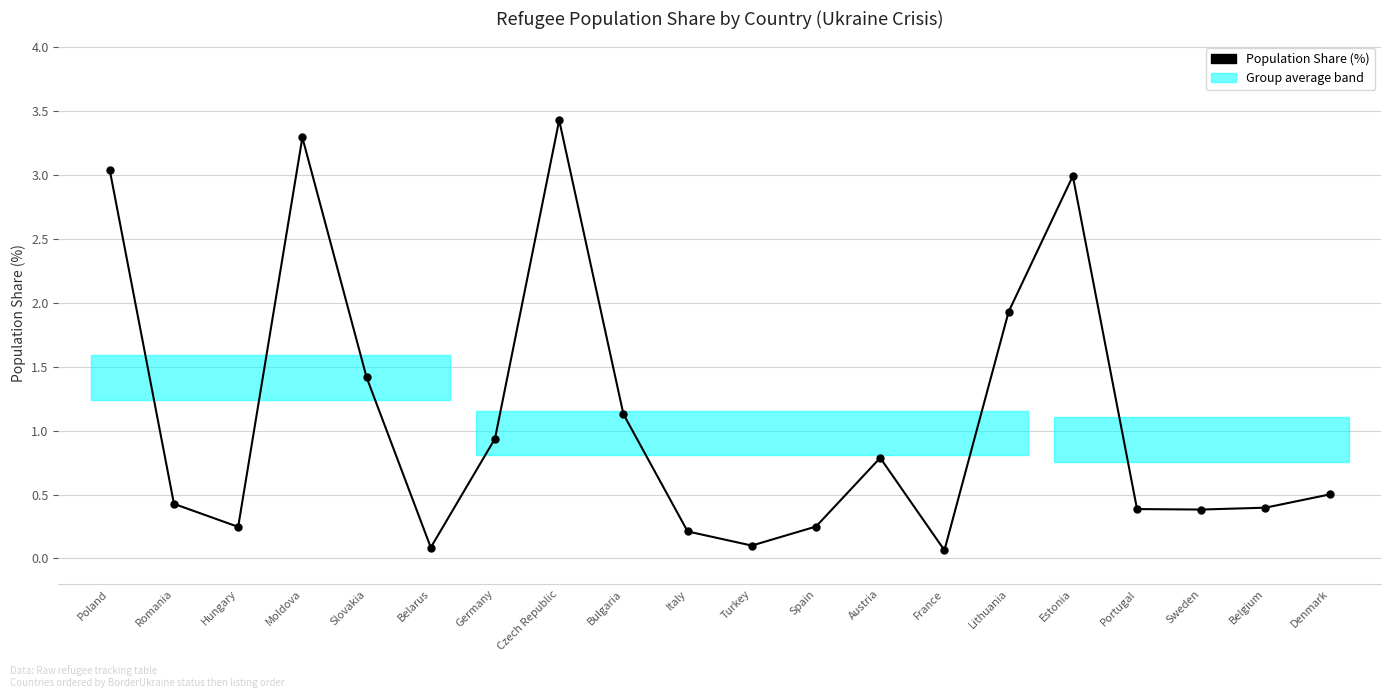

What is the label of the 18th point from the right?

Hungary